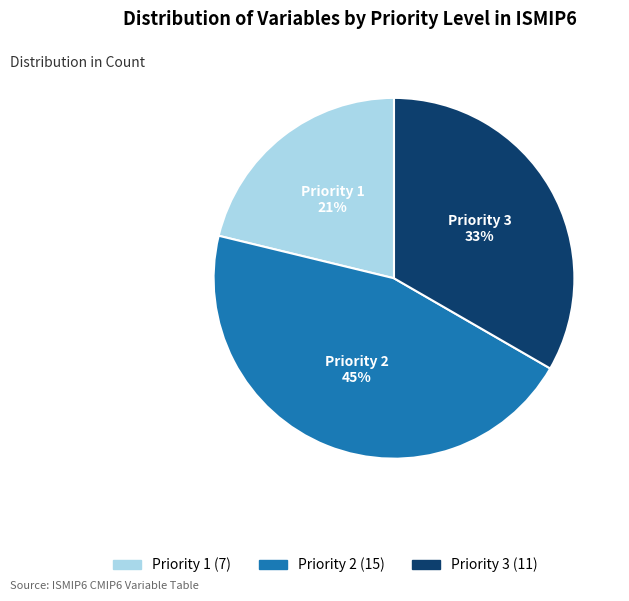

To the nearest percent, what portion does Priority 3 represent?

33%